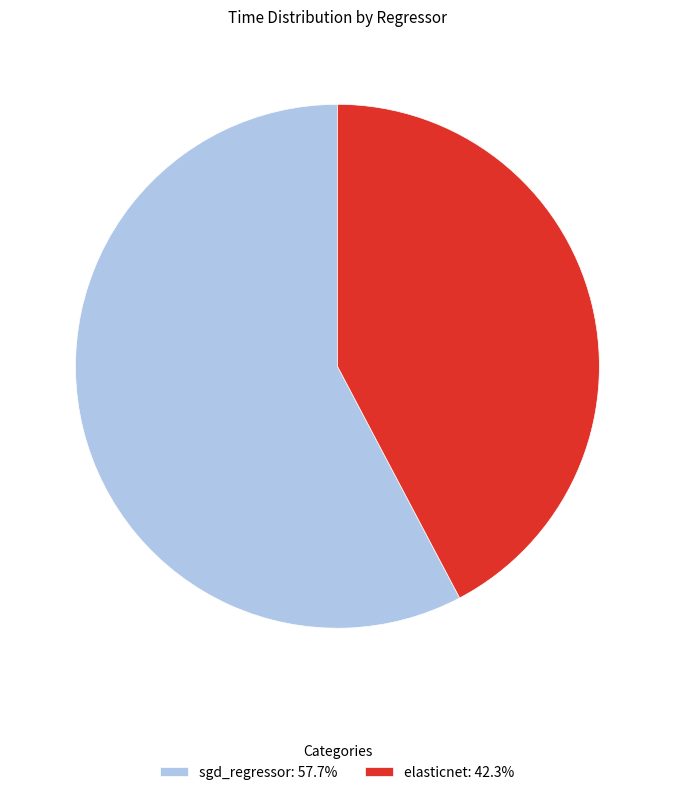

Does elasticnet: 42.3% represent more than half of the total?

No